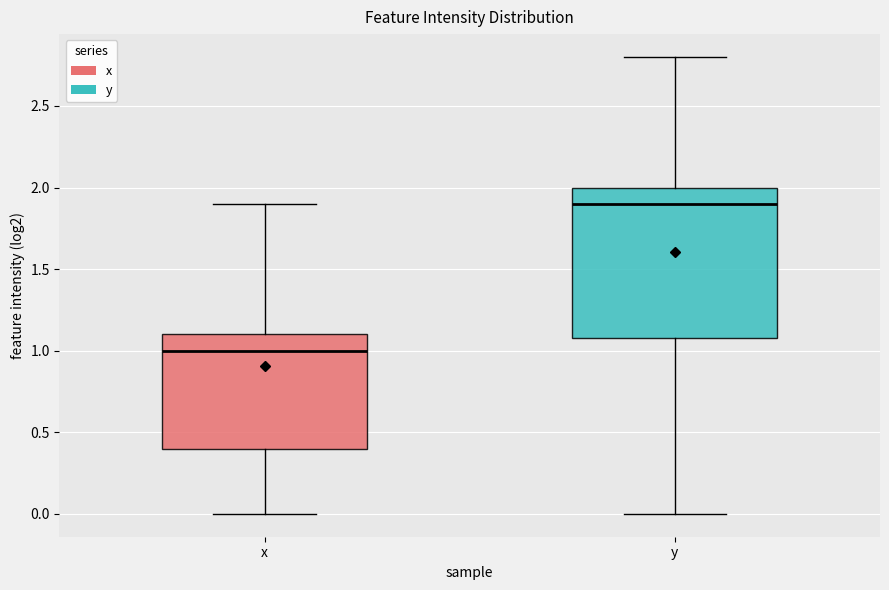

Where does the upper whisker of the box for y end on the y-axis? The values are not printed on the chart, so give them approximately, as read against the axis.

2.8